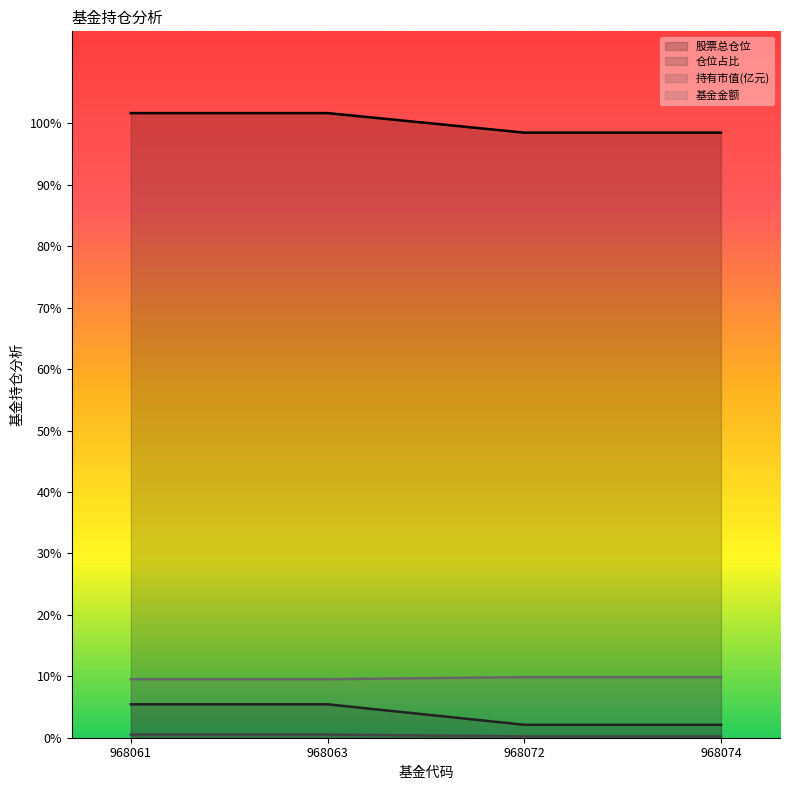

What is the average value of the 仓位占比 series?

3.8